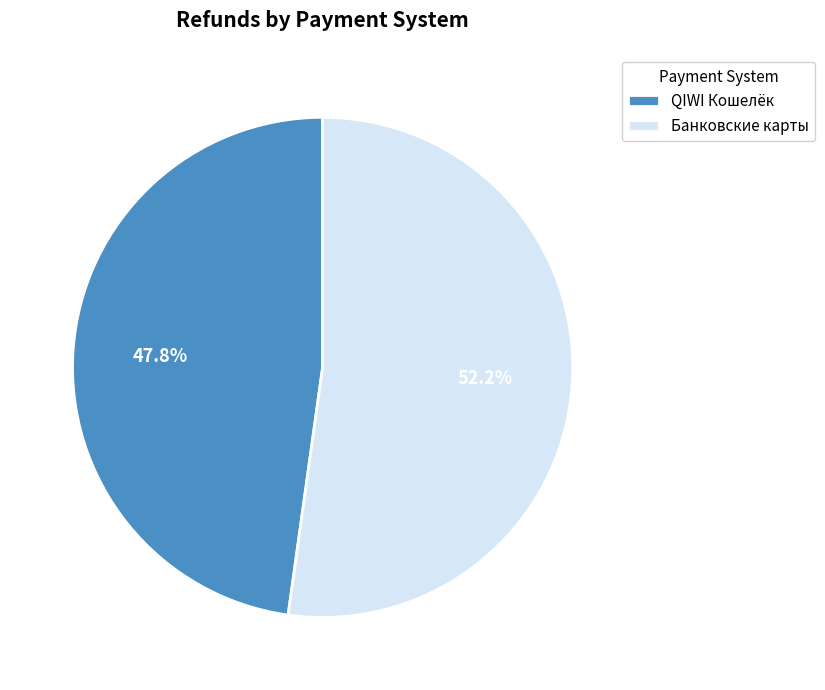

True or false: Банковские карты accounts for 45% of the total.

False